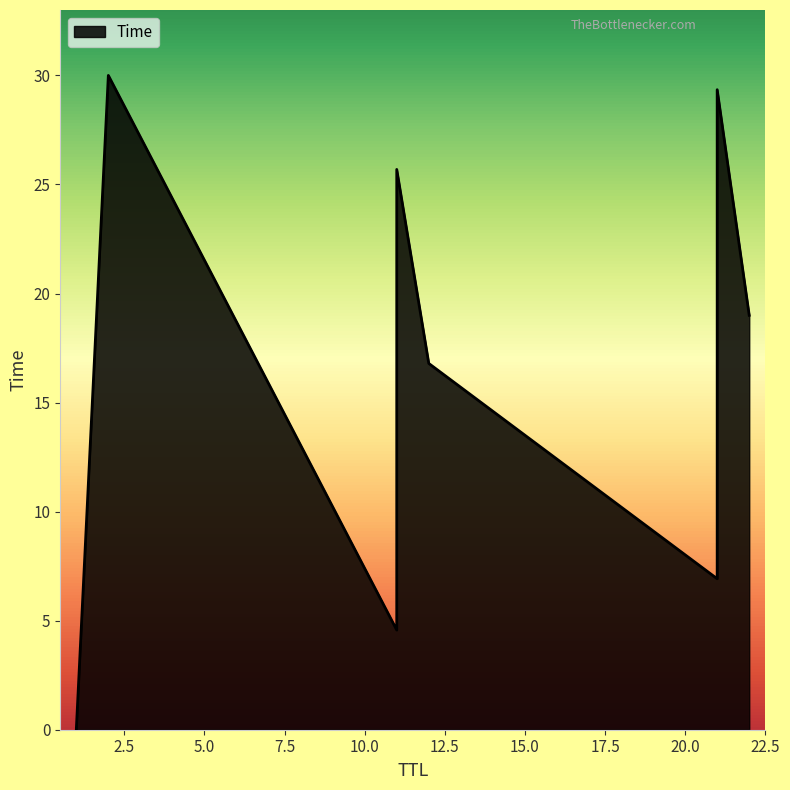

The value at 1 is 0.0. True or false?

True